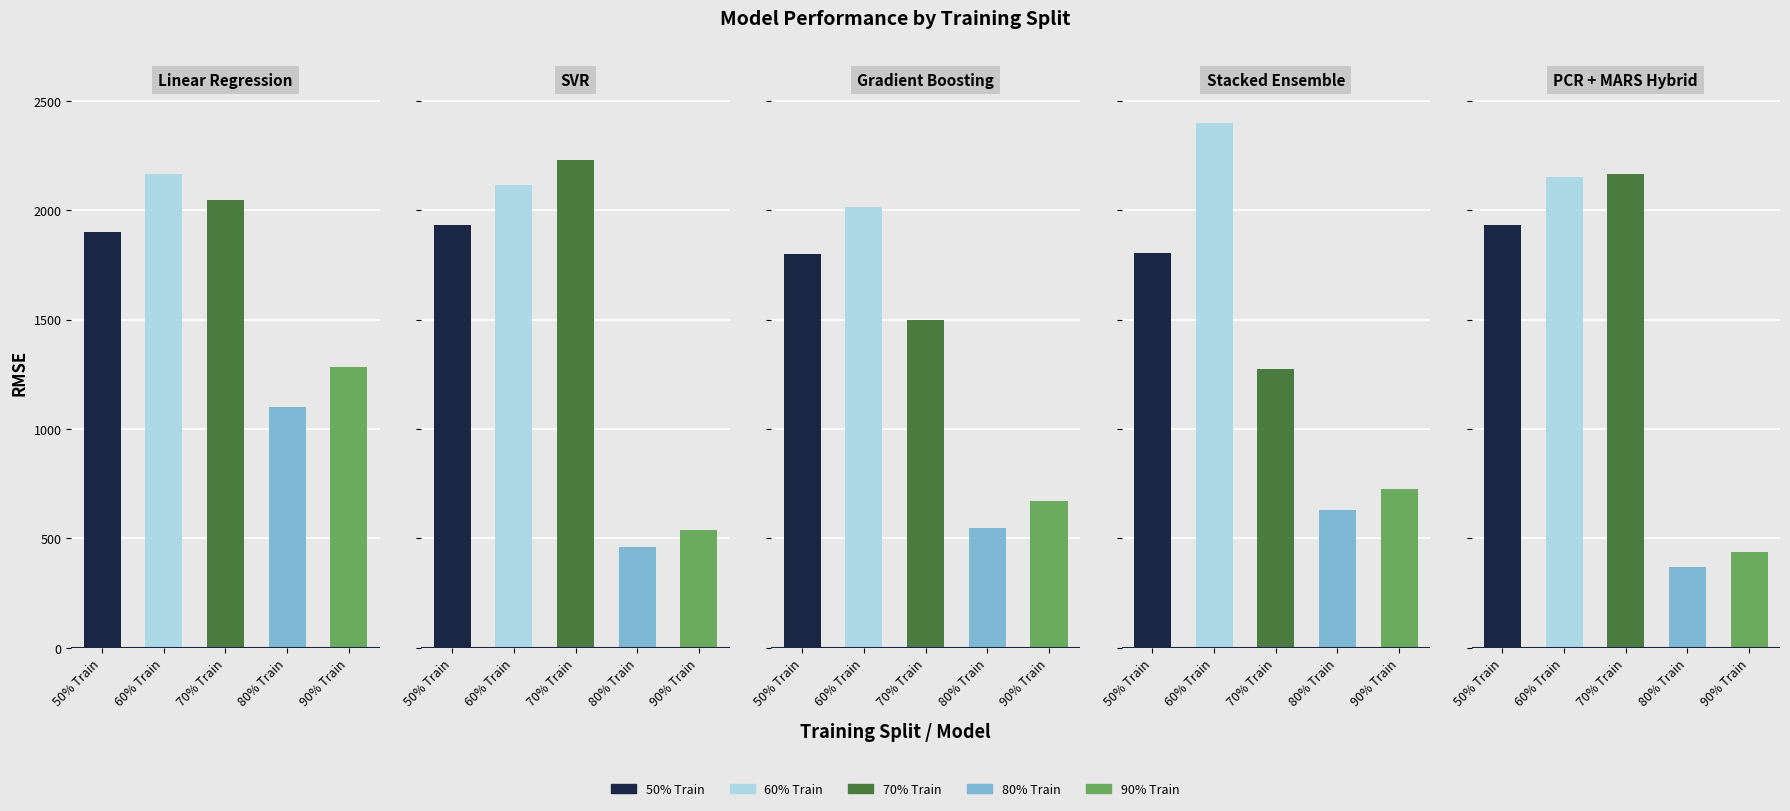

Which series has the widest spread of values?

70% Train